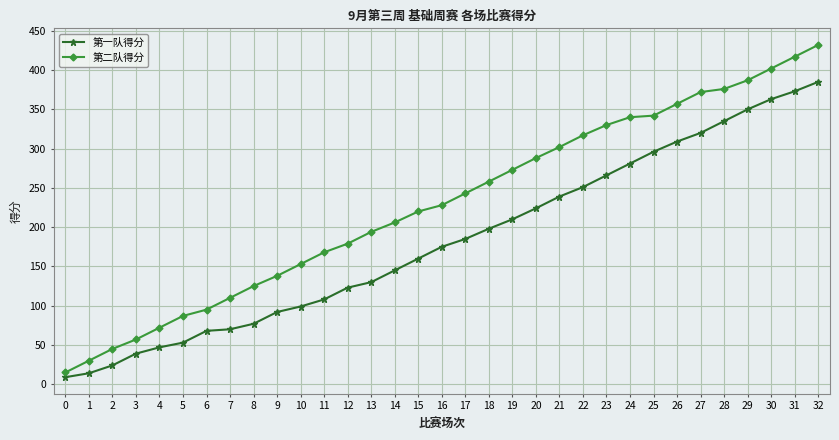

True or false: 第一队得分 and 第二队得分 cross at least once.

False